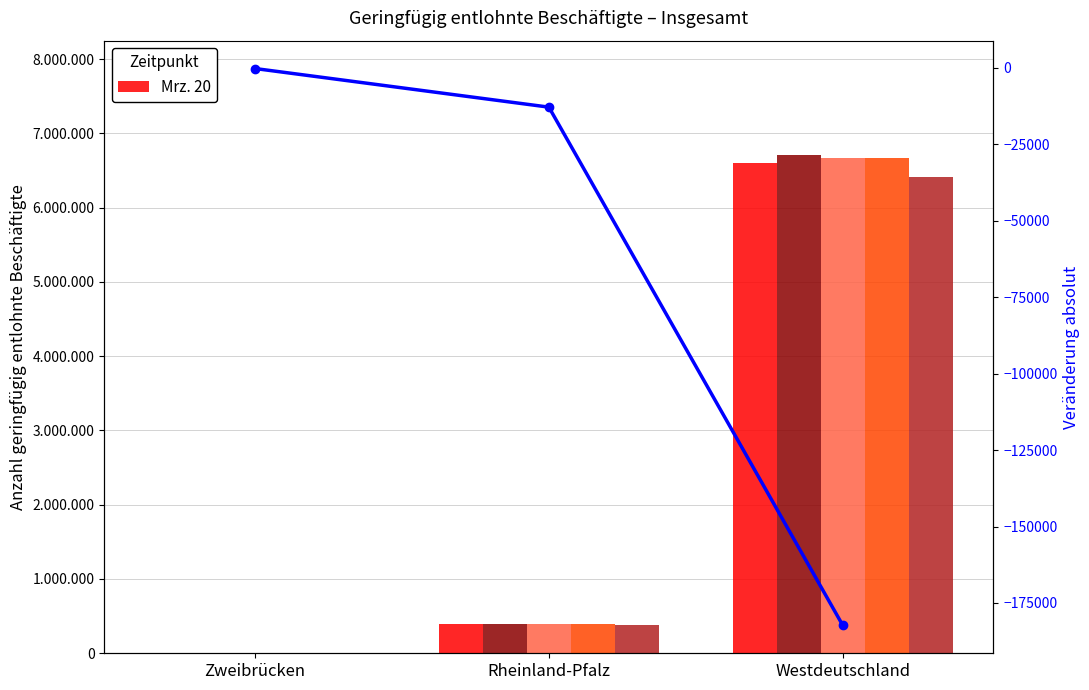

Reading left to right, transcribe all the data shown in this chart.

Mrz. 19: Zweibrücken=3438	Rheinland-Pfalz=393011	Westdeutschland=6597783
Jun. 19: Zweibrücken=3543	Rheinland-Pfalz=399832	Westdeutschland=6713473
Sep. 19: Zweibrücken=3462	Rheinland-Pfalz=399145	Westdeutschland=6669878
Dez. 19: Zweibrücken=3389	Rheinland-Pfalz=395139	Westdeutschland=6666510
Mrz. 20: Zweibrücken=3213	Rheinland-Pfalz=380155	Westdeutschland=6415440
Veränderung absolut: Zweibrücken=-225	Rheinland-Pfalz=-12856	Westdeutschland=-182343